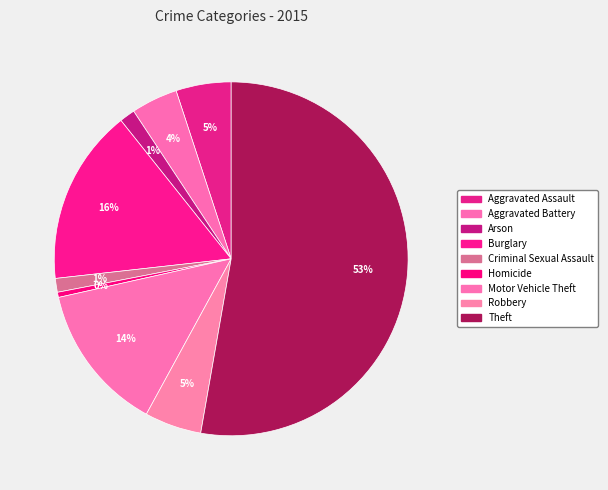

Is the sum of Motor Vehicle Theft and Robbery greater than half?

No